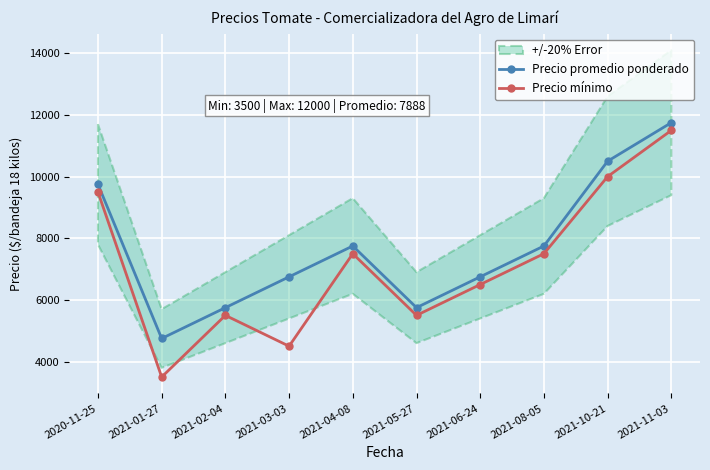

At which label is Precio promedio ponderado closest to 8250?

2021-04-08